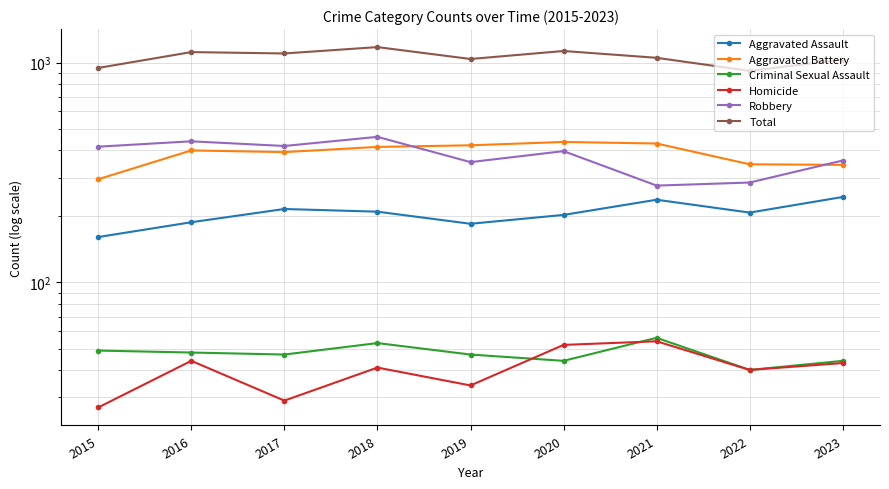

At 2022, list the series in order from largest to smallest.

Total, Aggravated Battery, Robbery, Aggravated Assault, Criminal Sexual Assault, Homicide